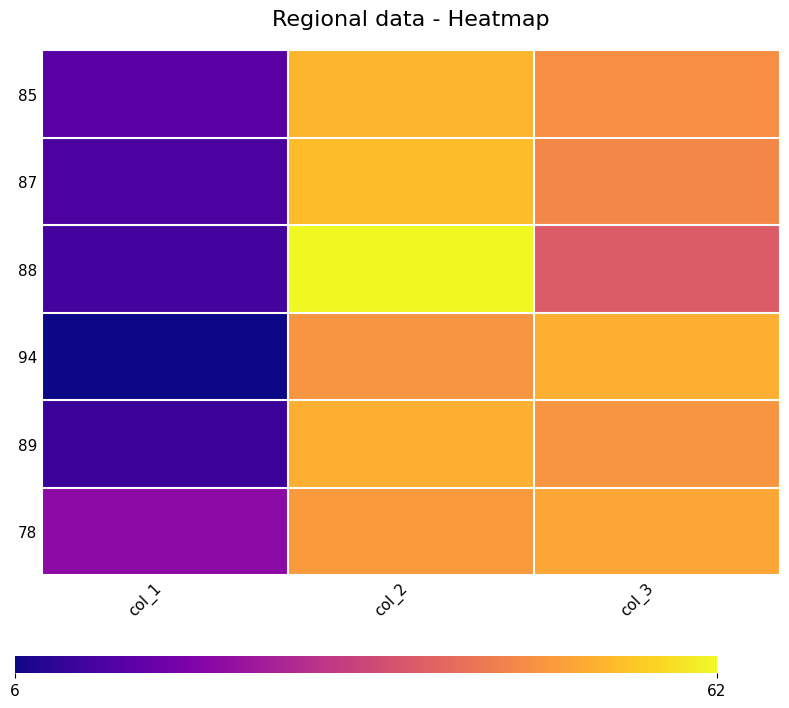

Which series has the widest spread of values?

88